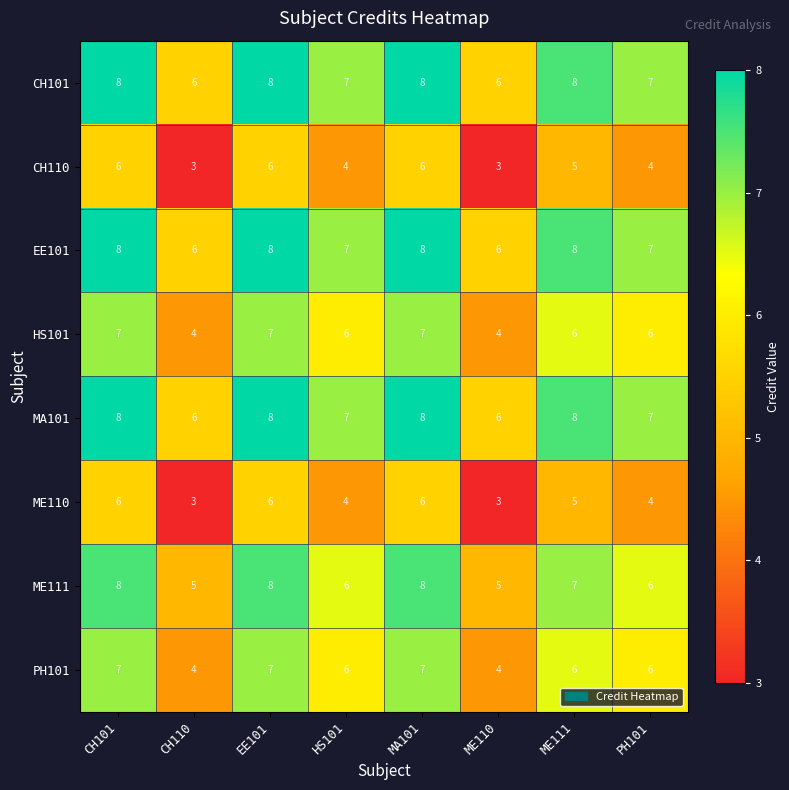

What is the sum of all HS101 values?

47